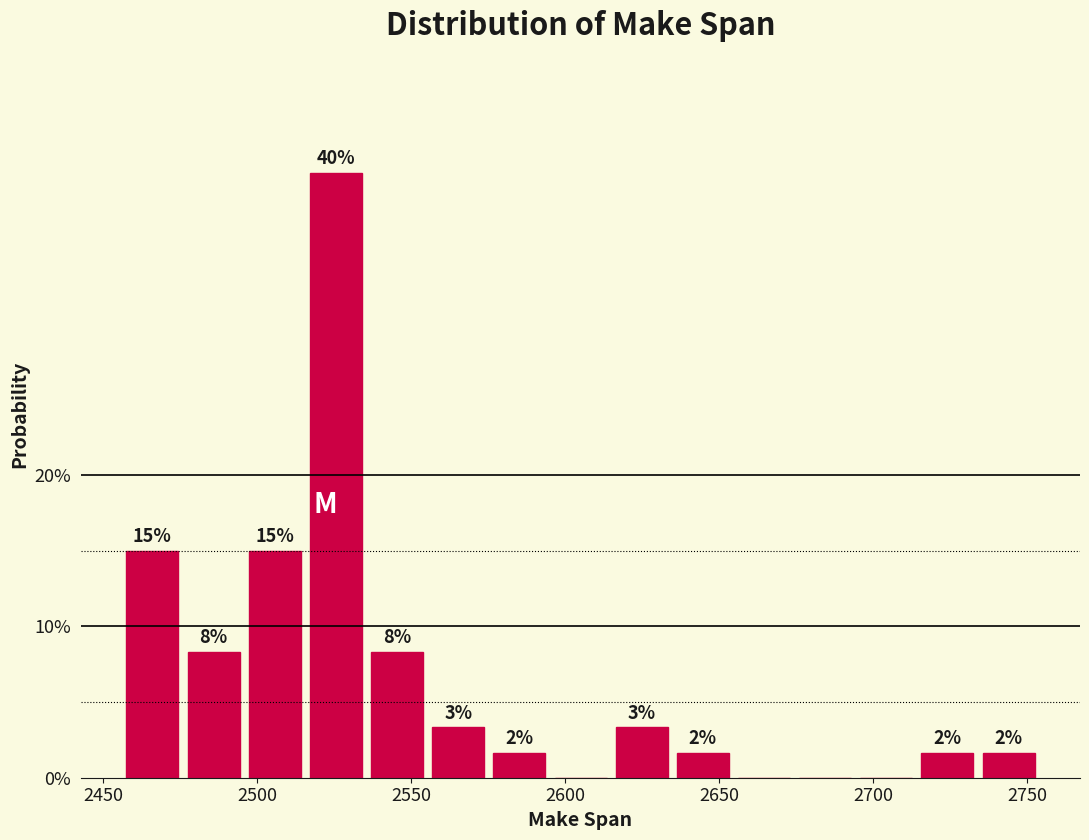

Around what value on the x-axis is the tallest bar? Give the approximate position of its centre, as read against the axis.

2525